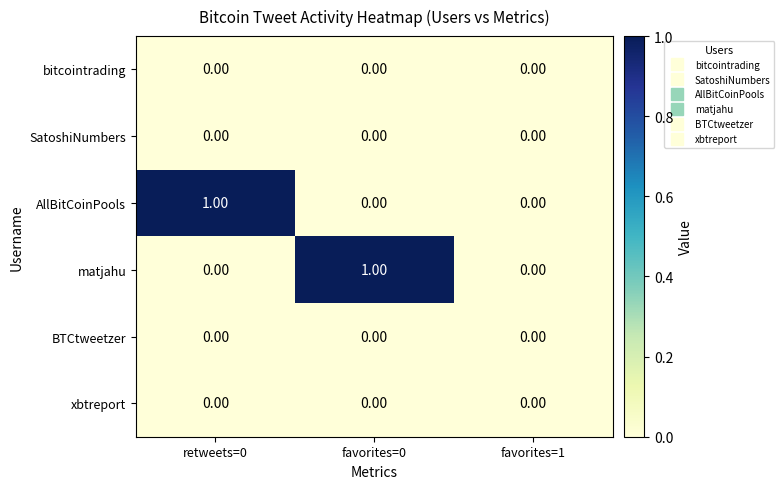

Which series changed the most between retweets=0 and favorites=1?

AllBitCoinPools